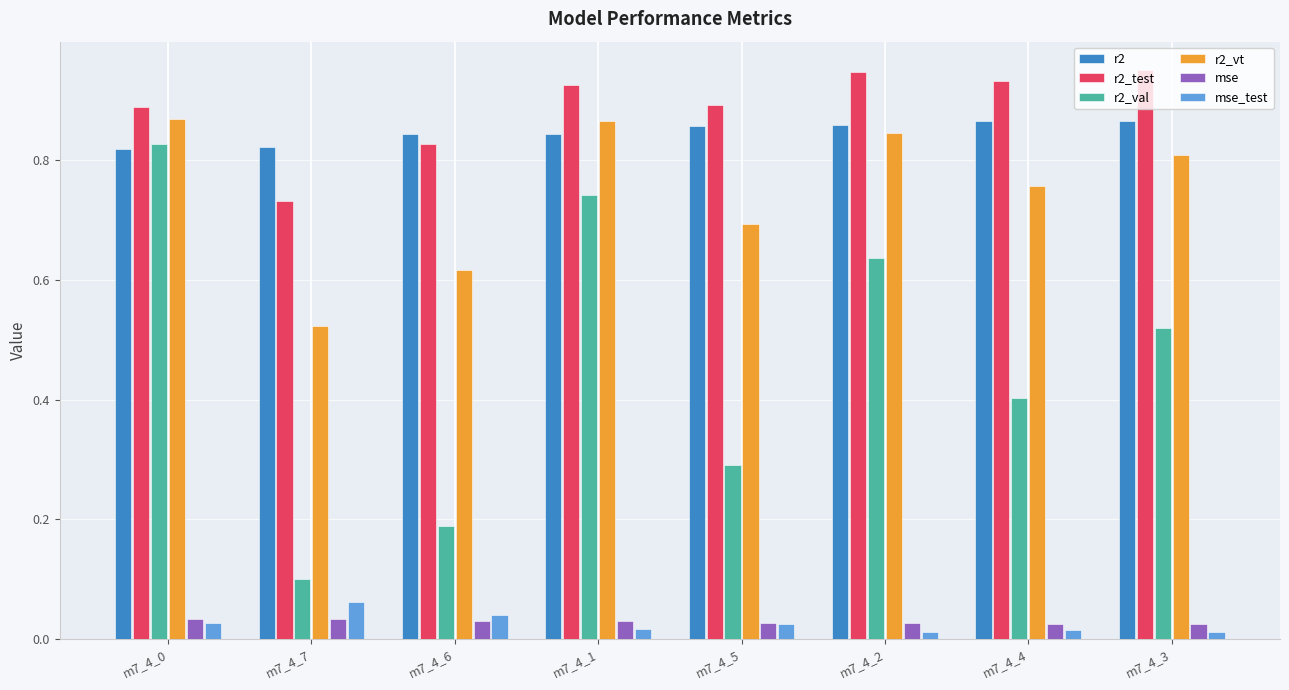

How many r2_test values are between 0 and 1?

8